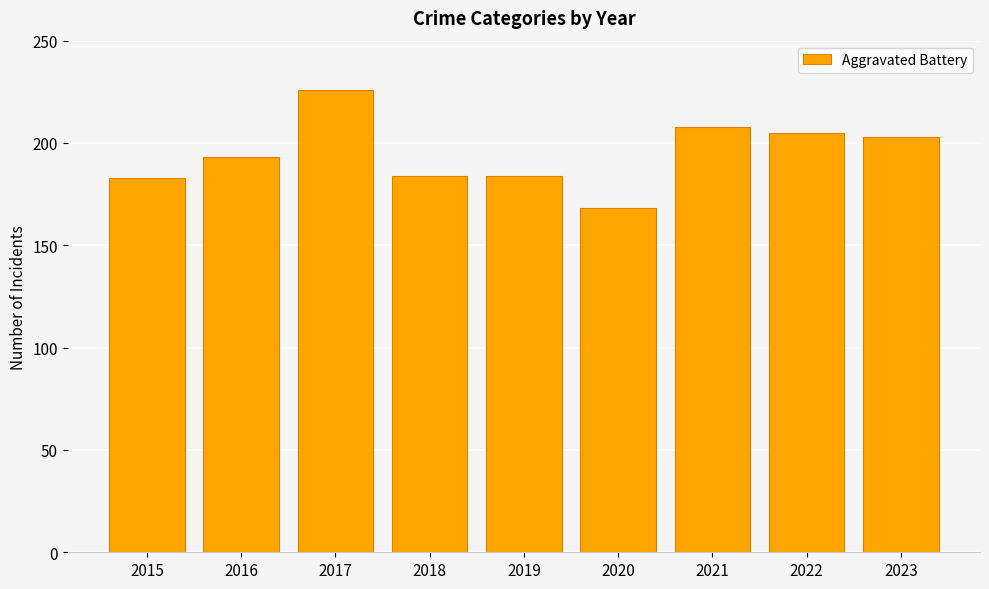

What is the value of the 2nd bar from the left?

193